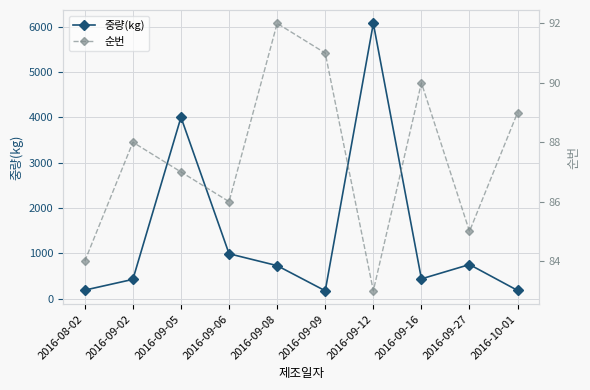

What is the sum of all 중량(kg) values?

13943